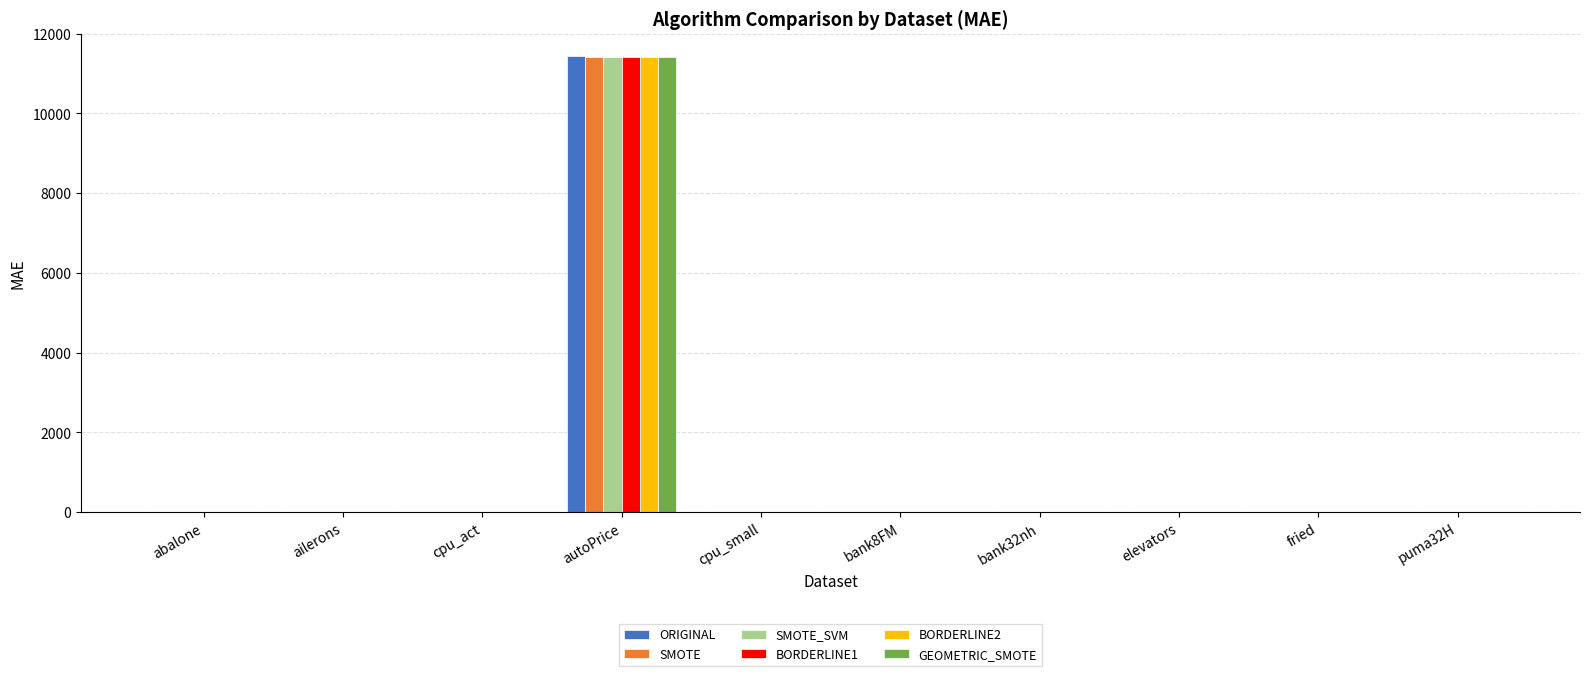

At which label does ORIGINAL reach its peak?

autoPrice